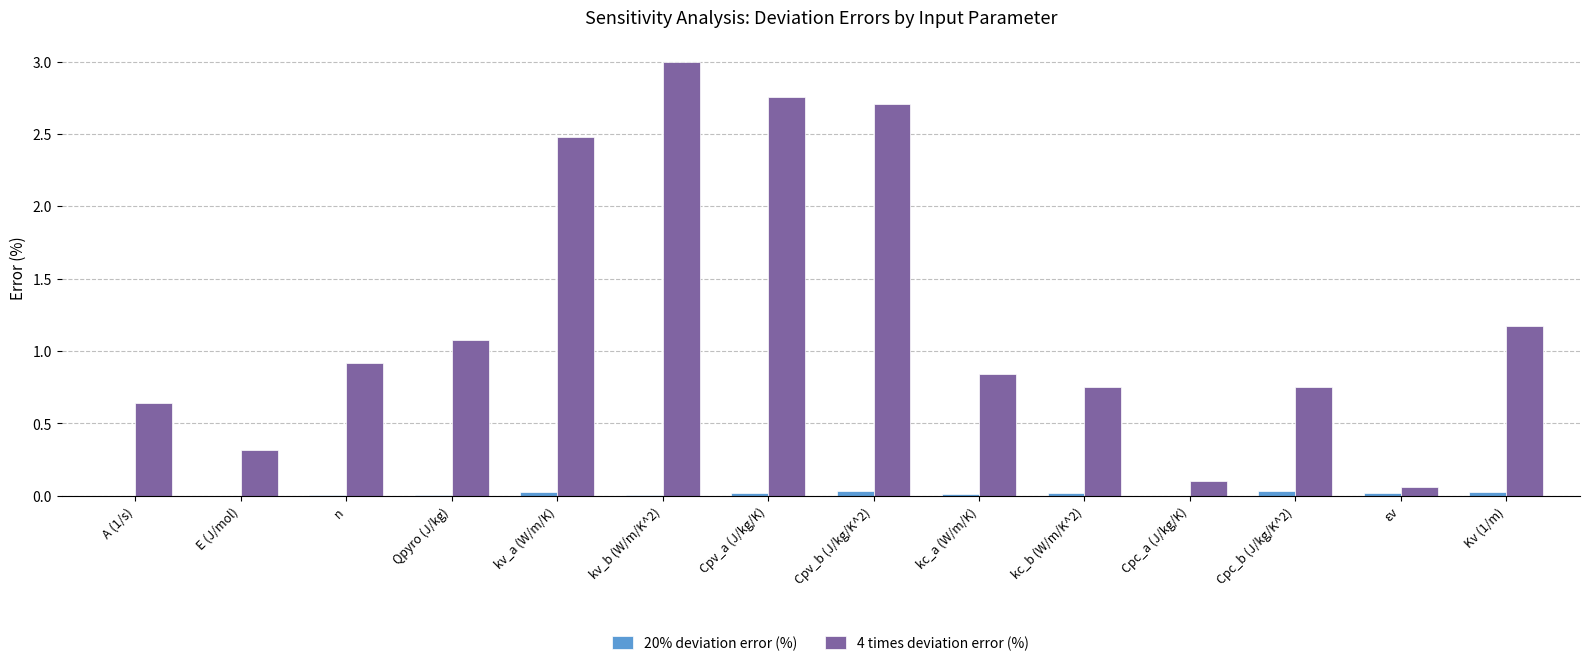

What are all the series names shown in the legend?

20% deviation error (%), 4 times deviation error (%)